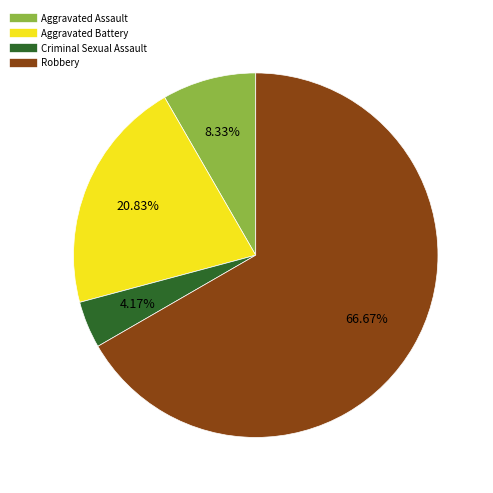

What is the smallest slice in the pie chart?

Criminal Sexual Assault